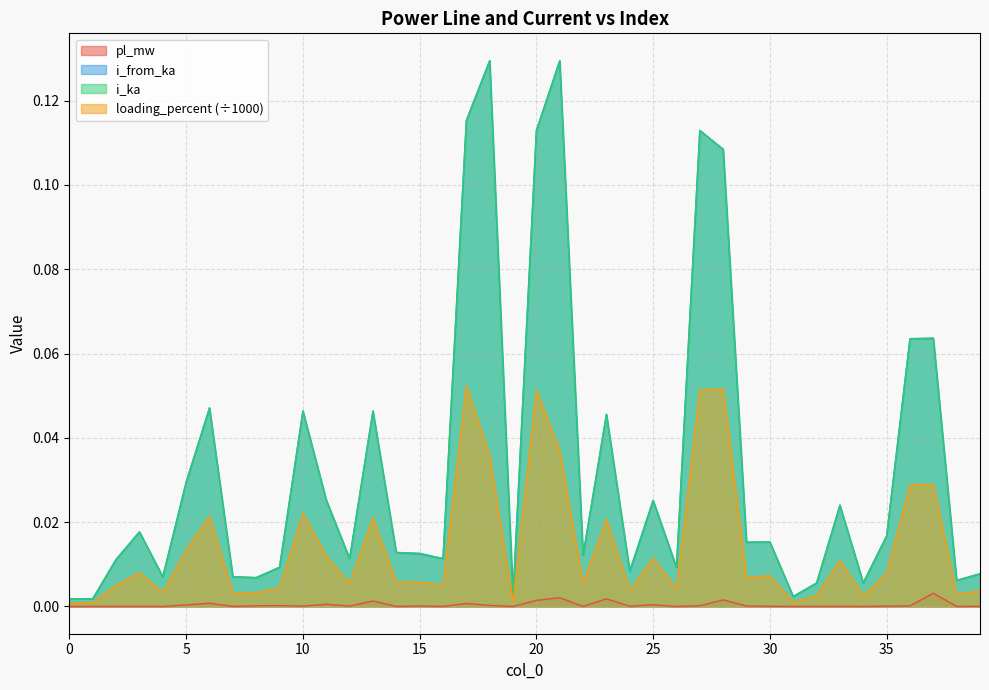

Does the chart display data point markers on the line(s)?

No